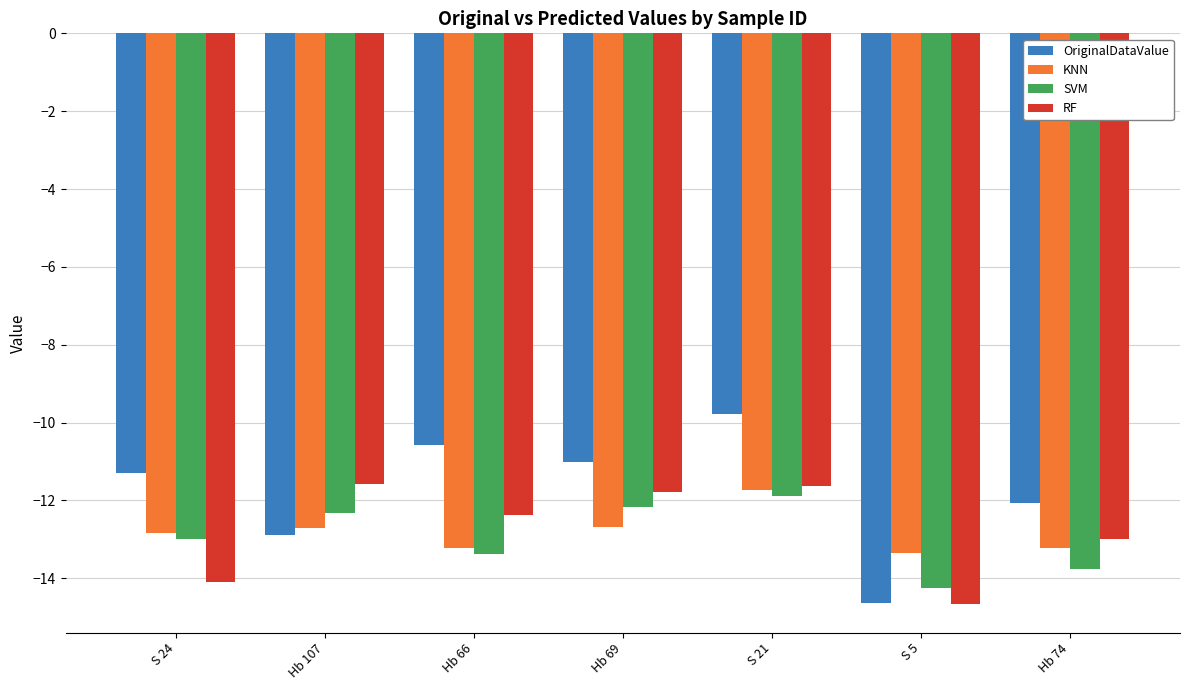

Read the SVM value at Hb 74.

-13.8